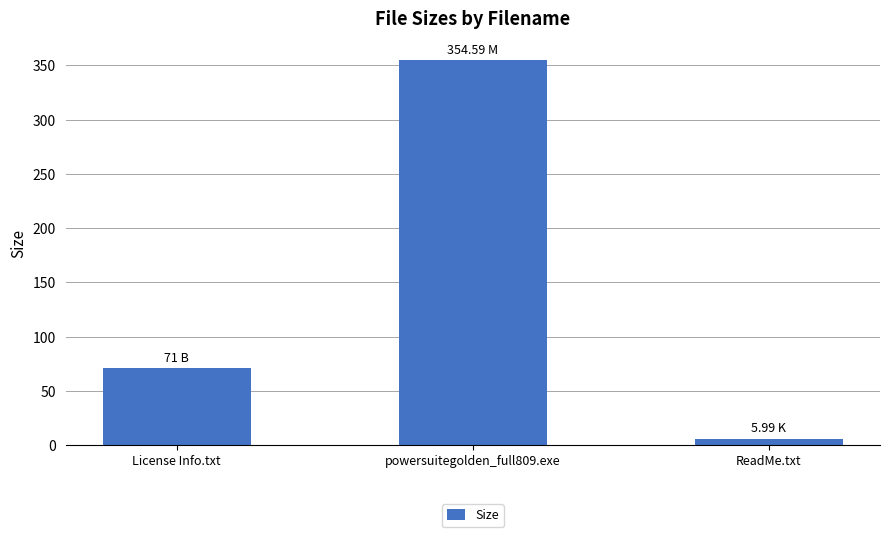

Reading right to left, list all the values displayed in this chart.

ReadMe.txt=6.0	powersuitegolden_full809.exe=354.6	License Info.txt=71.0